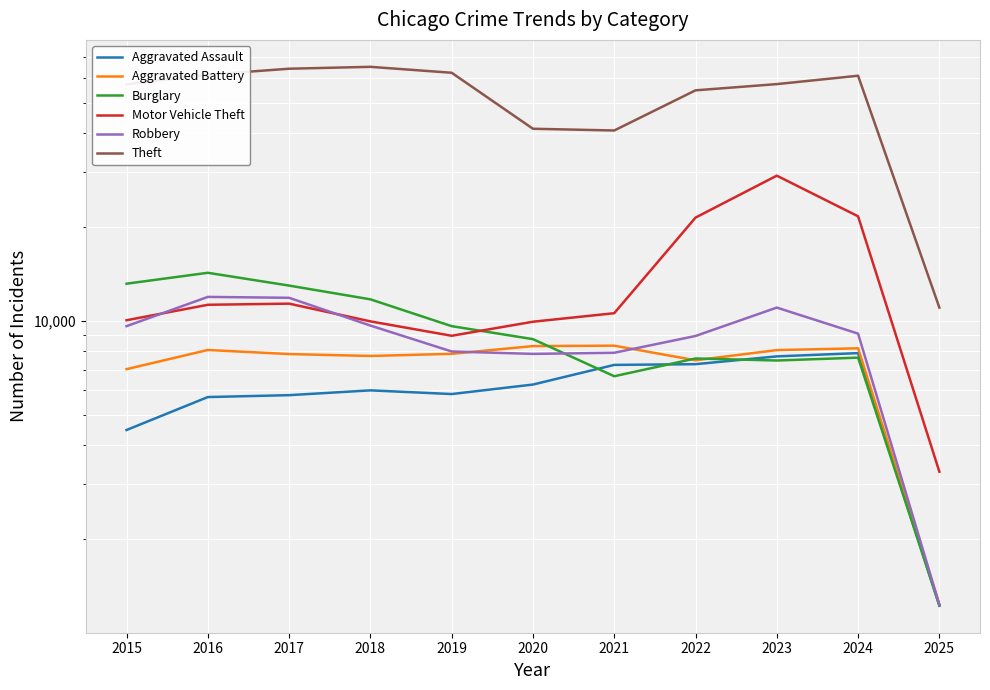

Which series has the largest total across all categories?

Theft